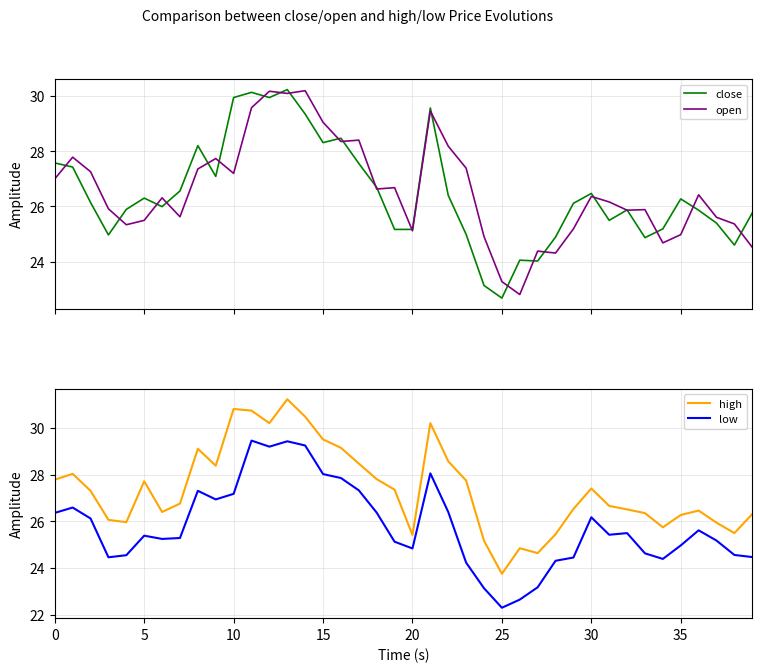

Does the chart have visible grid lines?

Yes